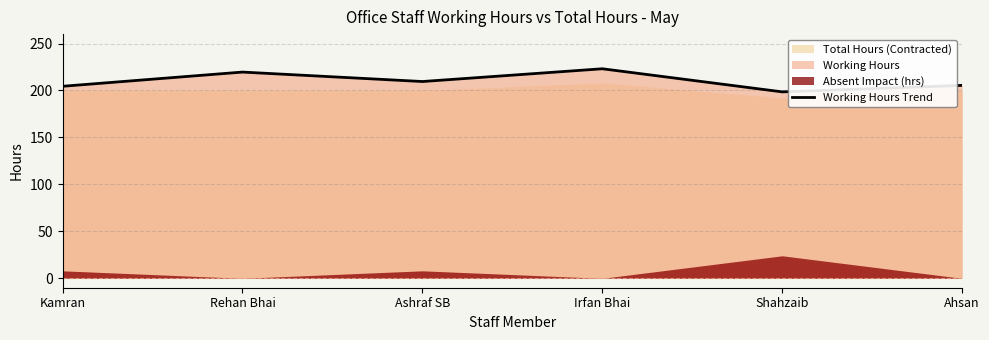

Rank the categories by value from lowest to highest.

Shahzaib, Kamran, Ahsan, Ashraf SB, Rehan Bhai, Irfan Bhai